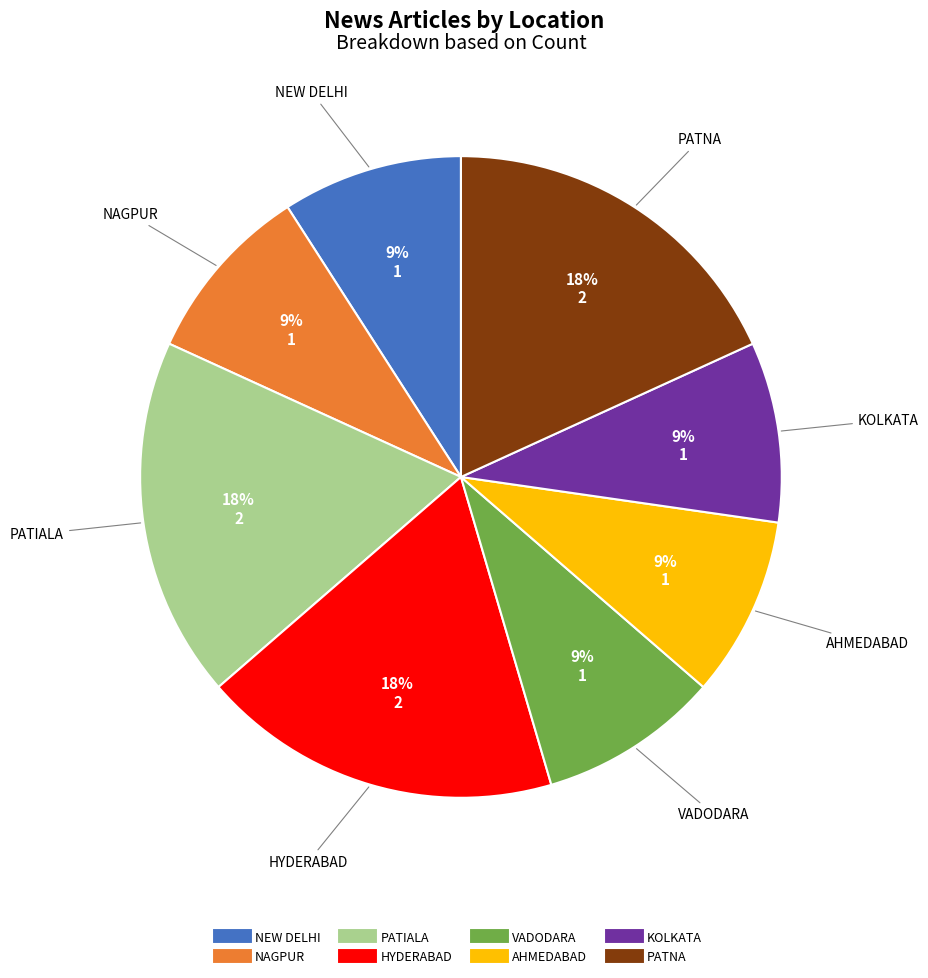

Is there any slice that represents more than half of the pie?

No